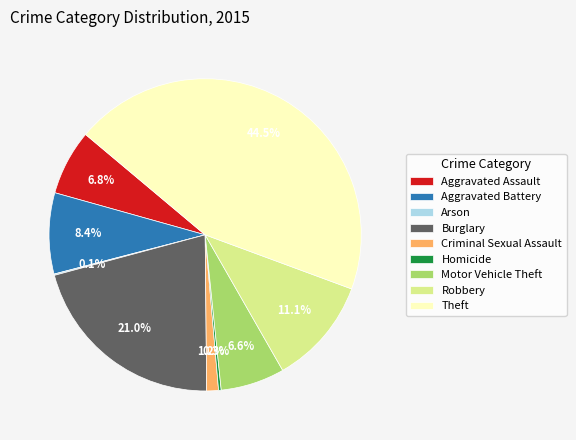

What is the total percentage of Aggravated Assault and Criminal Sexual Assault?

8.0%